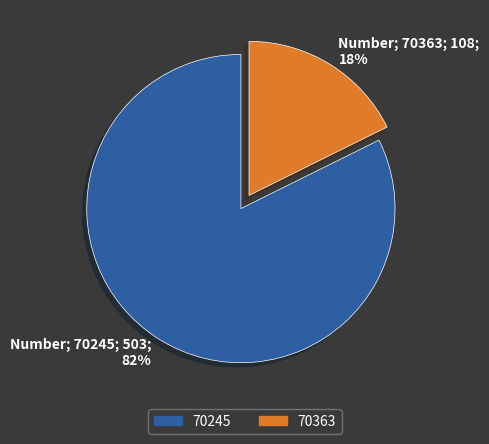

Which has a higher value, 70363 or 70245?

70245